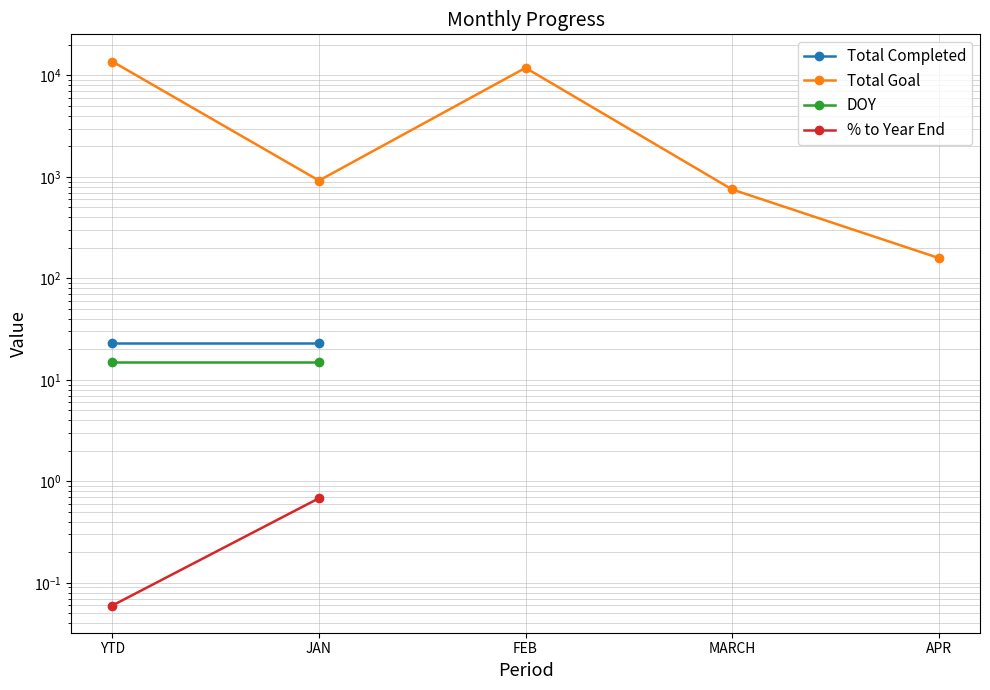

How many values in Total Completed are above zero?

2